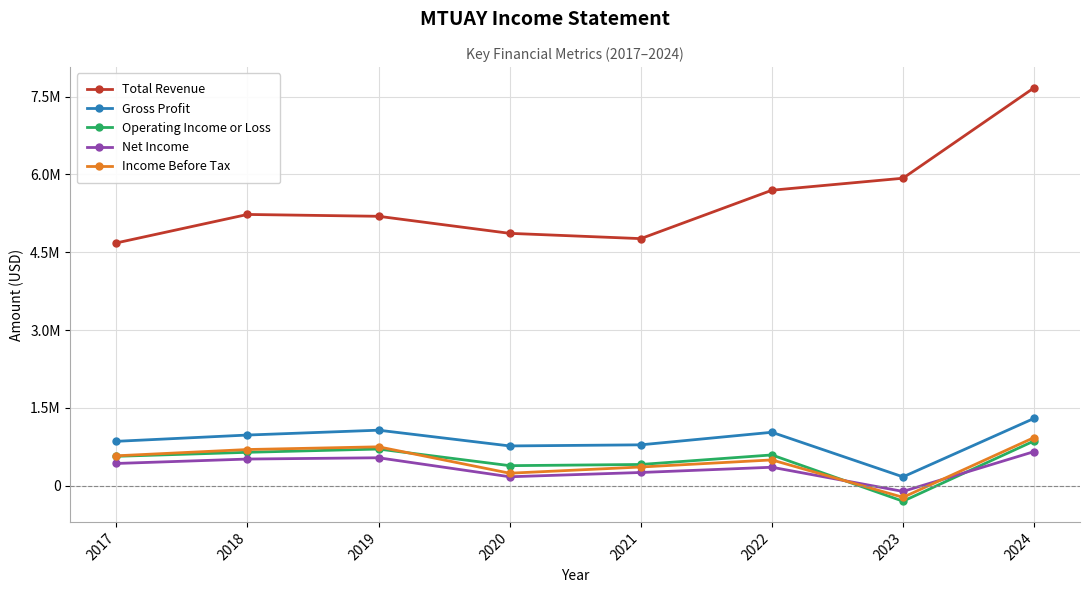

What are all the series names shown in the legend?

Total Revenue, Gross Profit, Operating Income or Loss, Net Income, Income Before Tax